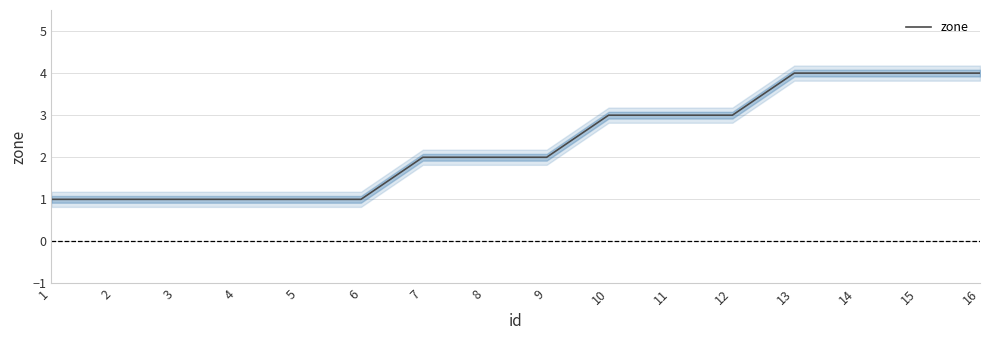

What is the minimum value shown in the chart?

1